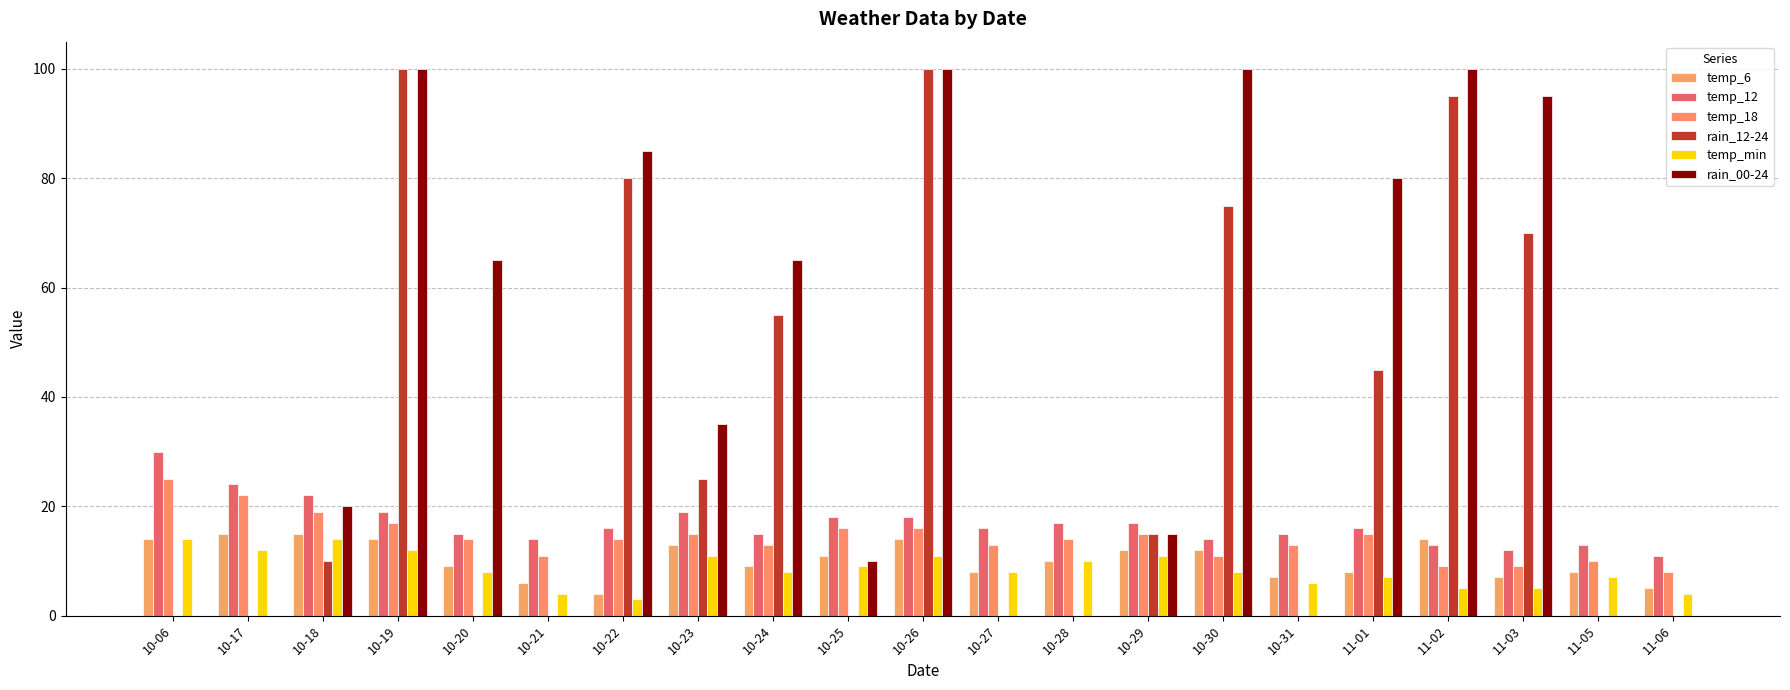

Is the value of temp_min at 10-06 greater than the value of rain_00-24 at 11-06?

Yes